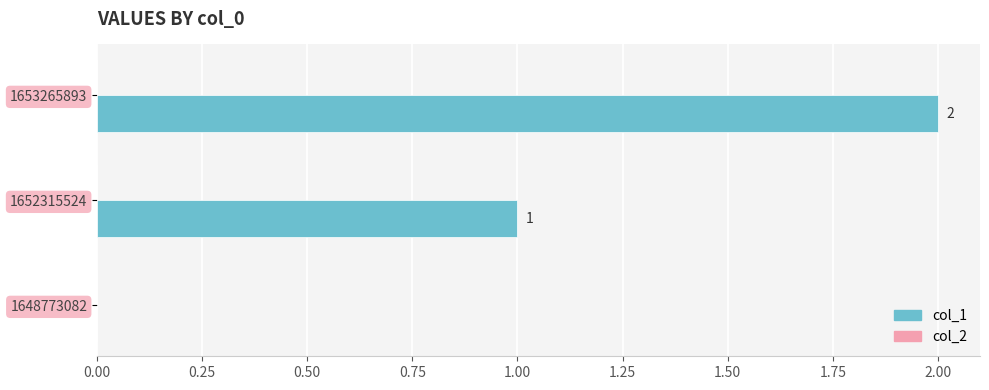

What is the maximum value shown in the chart?

2